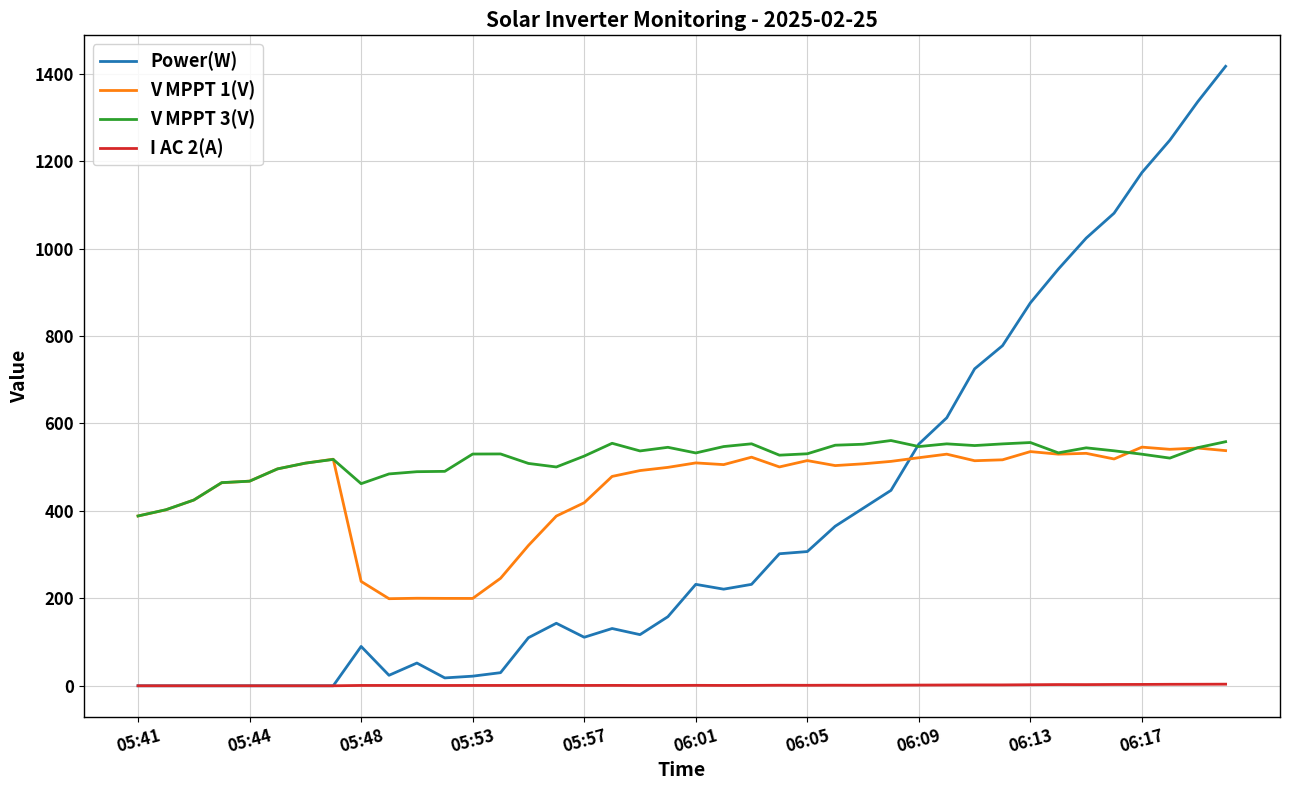

Which series has the largest range (max minus min)?

Power(W)